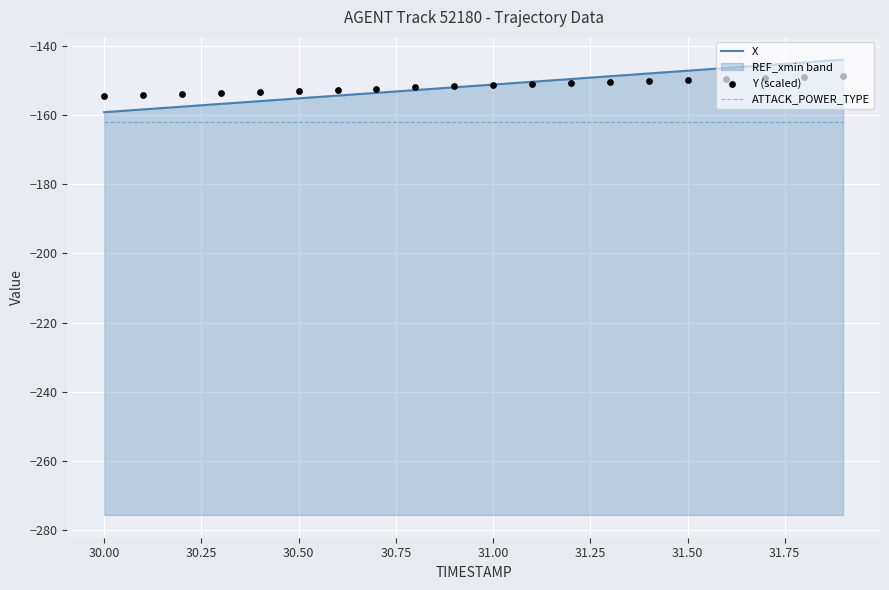

At how many categories does at least one series exceed -159?

20